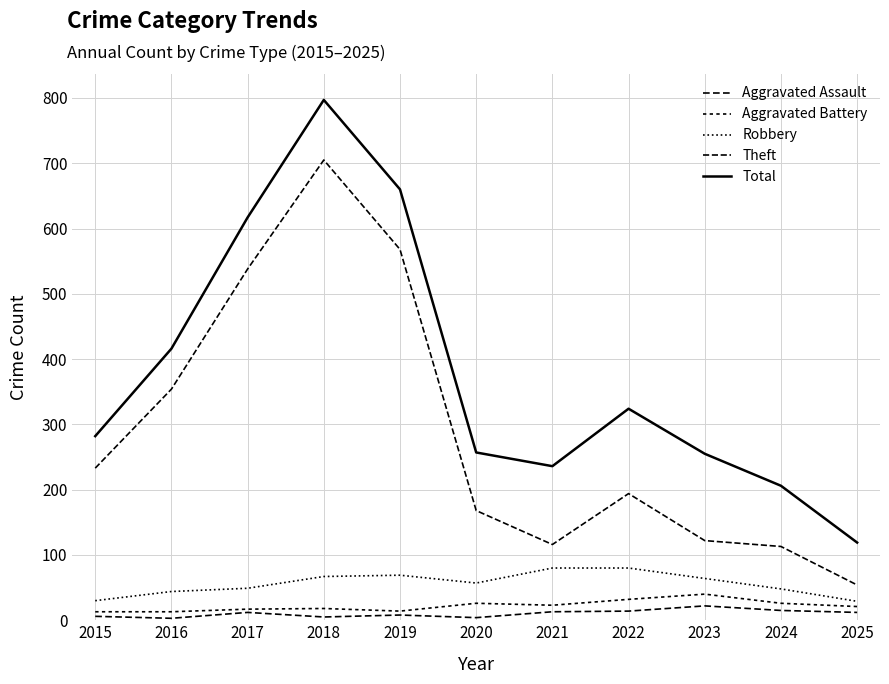

True or false: Robbery and Aggravated Battery cross at least once.

False